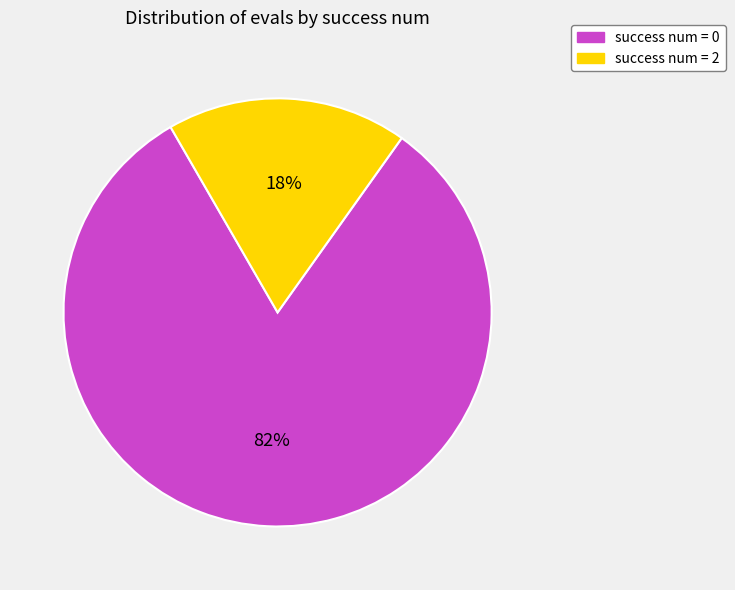

Which has a higher value, success num = 0 or success num = 2?

success num = 0